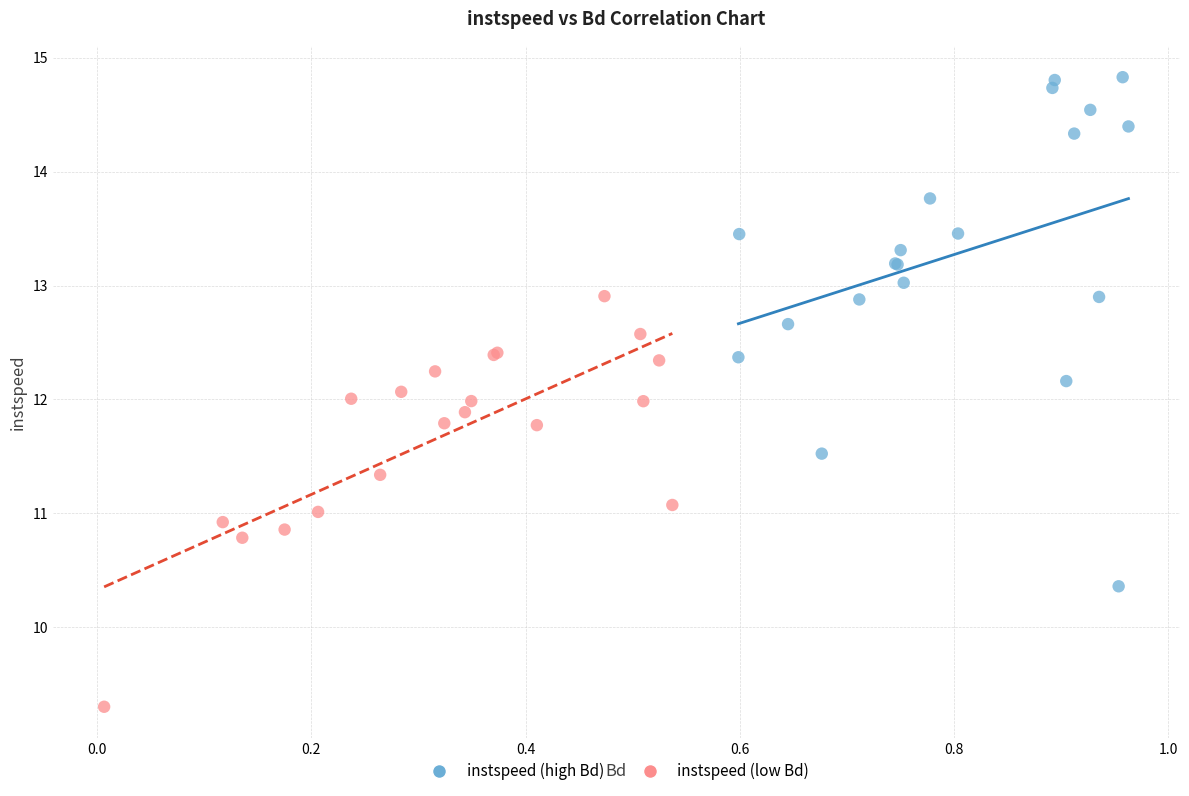

Which series has the largest Y range (max minus min)?

instspeed (high Bd)